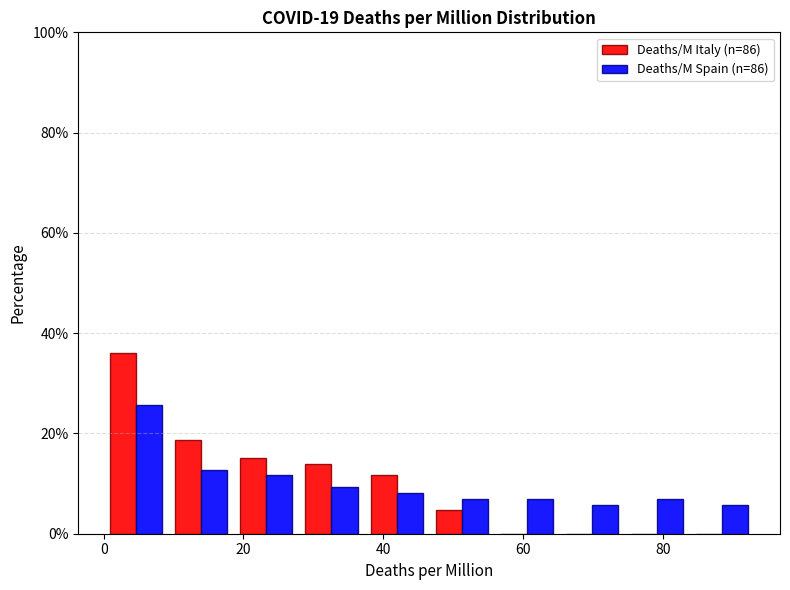

In the Deaths/M Spain (n=86) series, which range on the x-axis has the tallest bar?

0 to 10